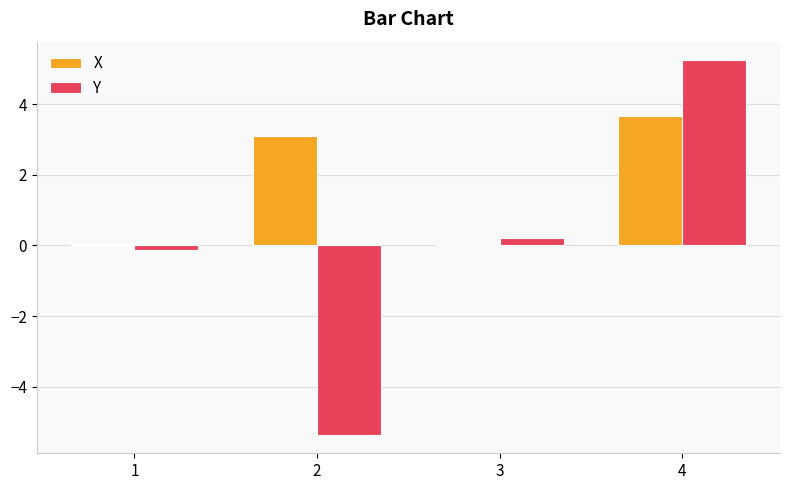

Which series has the largest total across all categories?

X